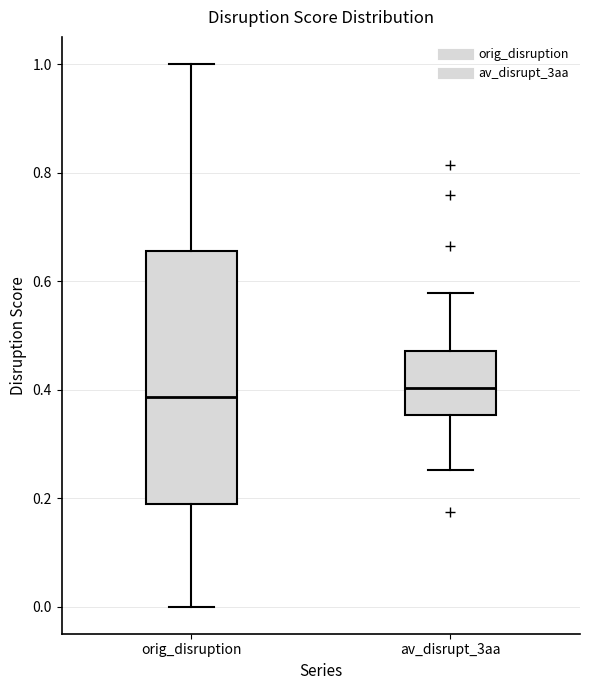

Reading left to right, read every box against the y-axis: the position of its median line, the range the box covers, and the ends of its whiskers. The values are not printed on the chart, so give them approximately, as read against the axis.

orig_disruption: median 0.38, box 0.18 to 0.66, whiskers 0.00 to 1.00
av_disrupt_3aa: median 0.40, box 0.36 to 0.48, whiskers 0.26 to 0.58